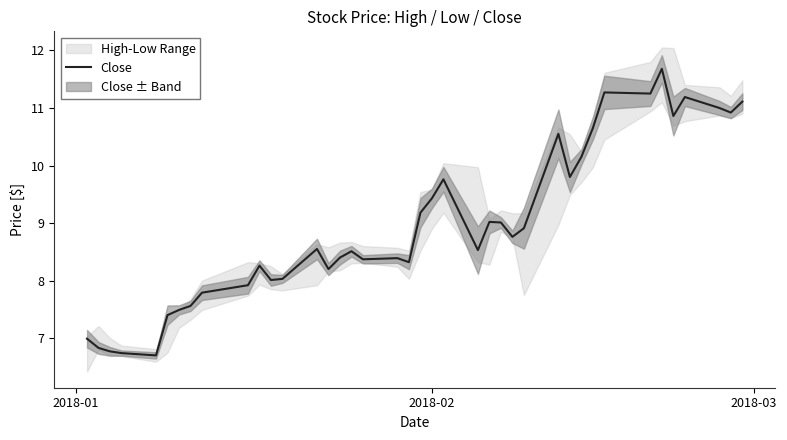

Reading right to left, extract all data points from this chart.

11.1	10.9	11.0	11.2	10.9	11.7	11.2	11.3	10.7	10.2	9.8	10.6	8.9	8.8	9.0	9.0	8.5	9.8	9.4	9.2	8.3	8.4	8.4	8.5	8.4	8.2	8.6	8.0	8.0	8.3	7.9	7.8	7.6	7.5	7.4	6.7	6.7	6.8	6.8	7.0